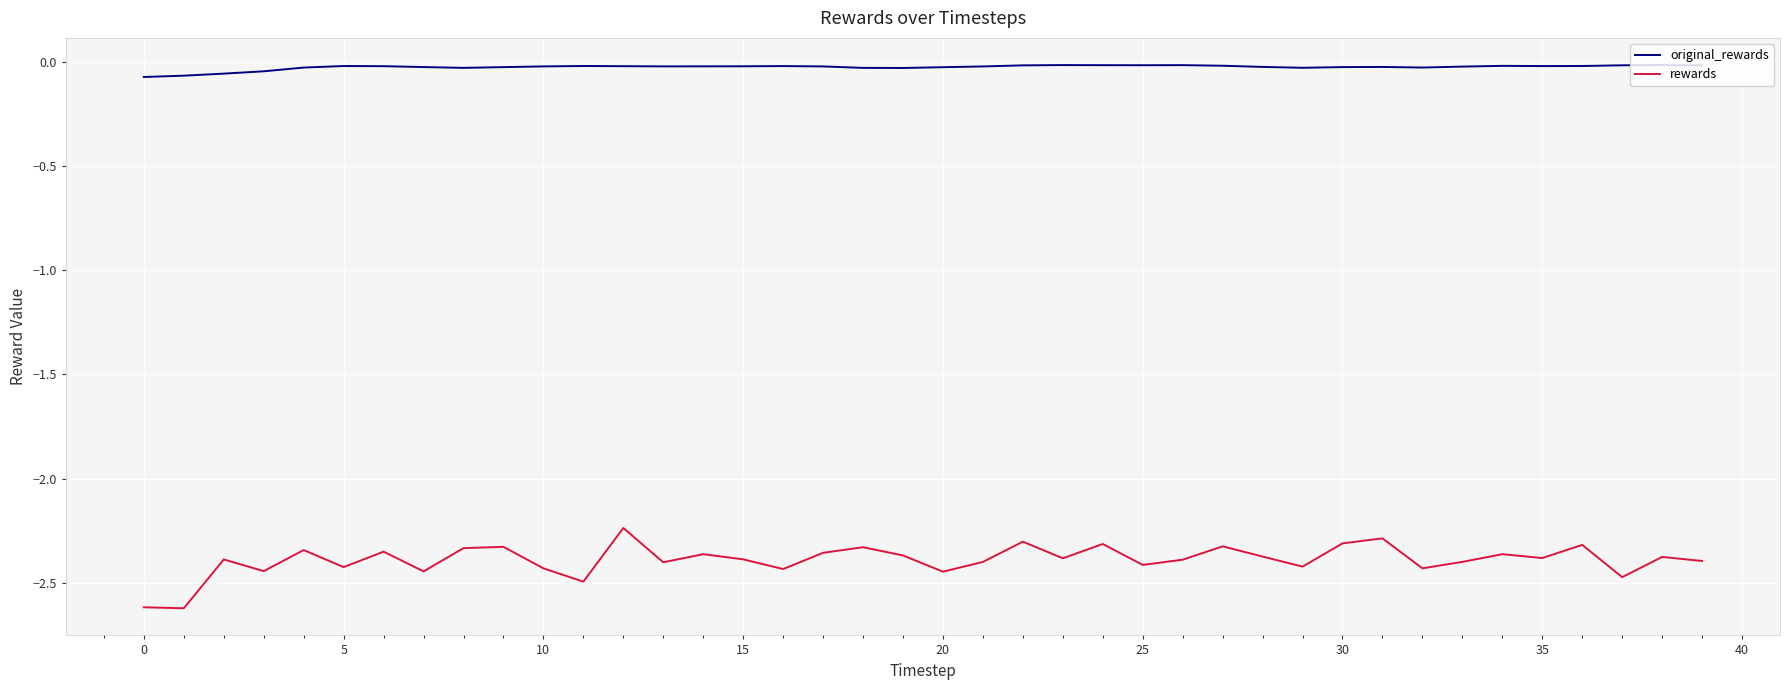

What is the difference between the maximum and minimum values in the original_rewards series?

0.1